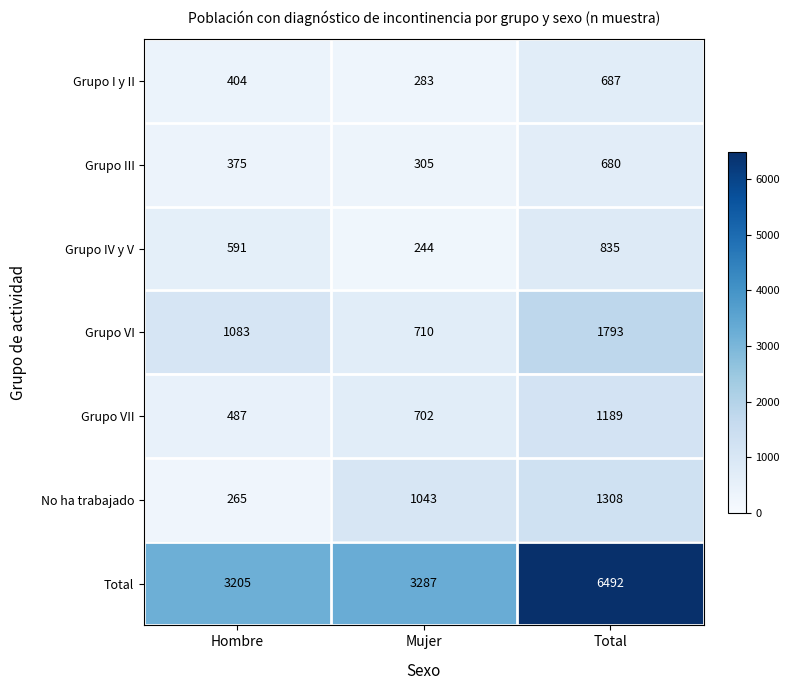

Which category has the lowest value across all series?

Mujer